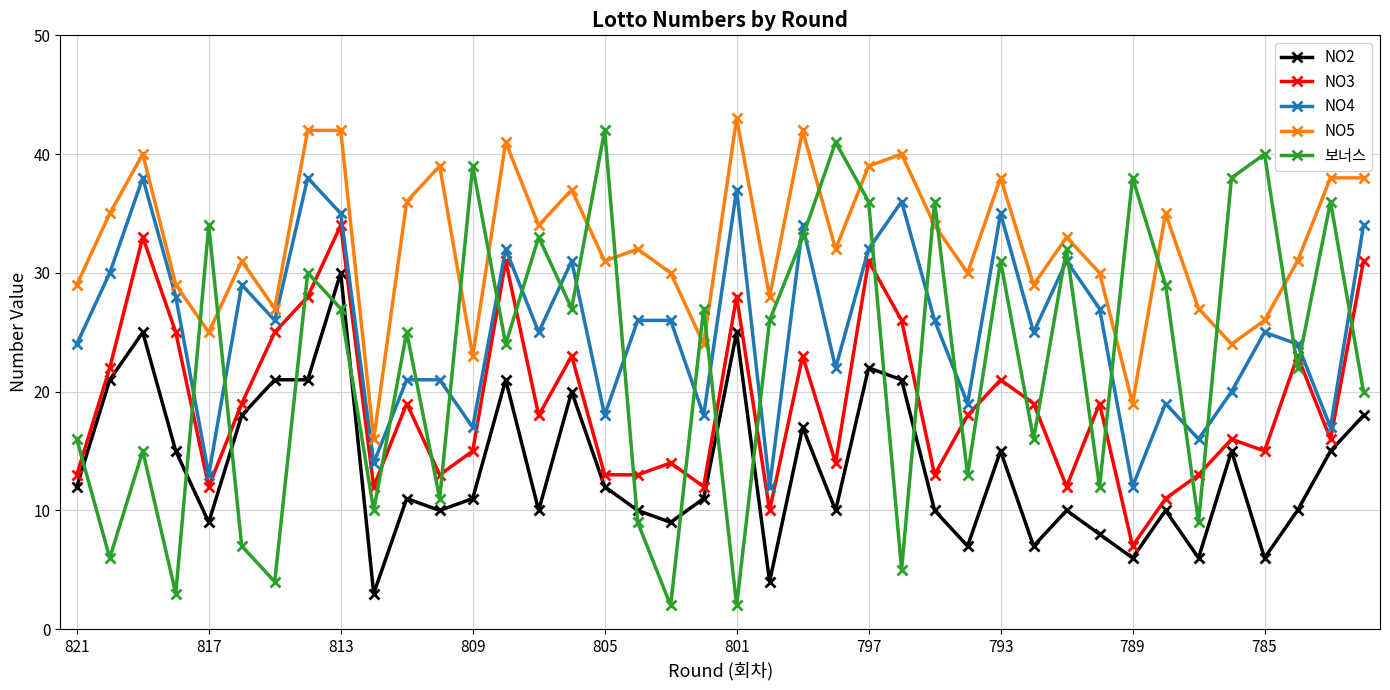

Which series has the widest spread of values?

보너스